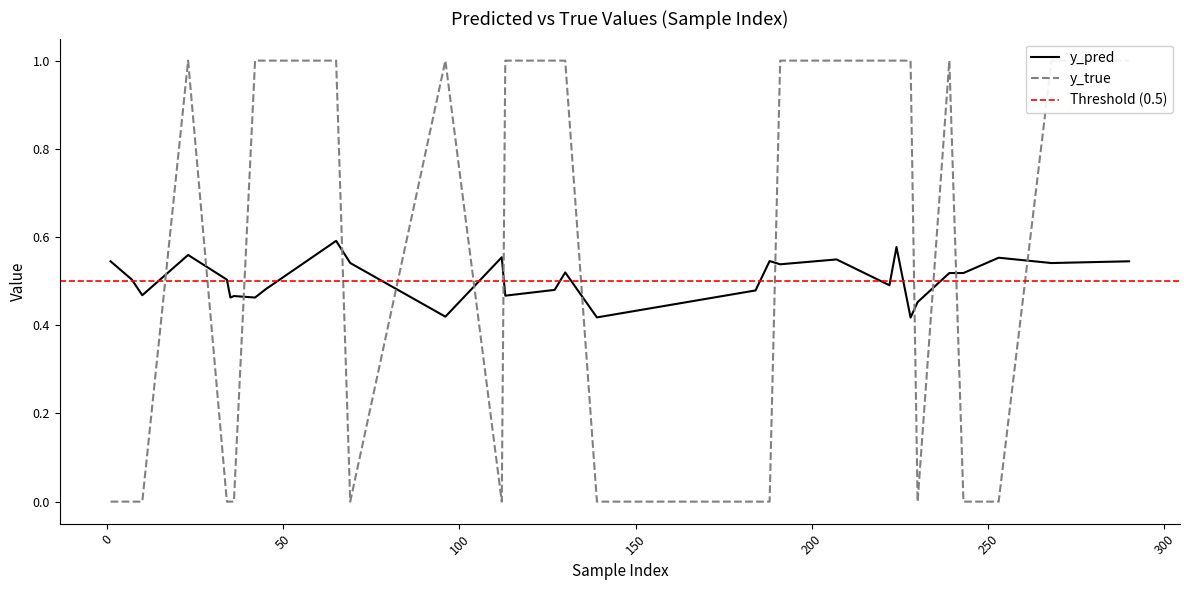

What is the difference between the maximum and minimum values in the y_pred series?

0.2